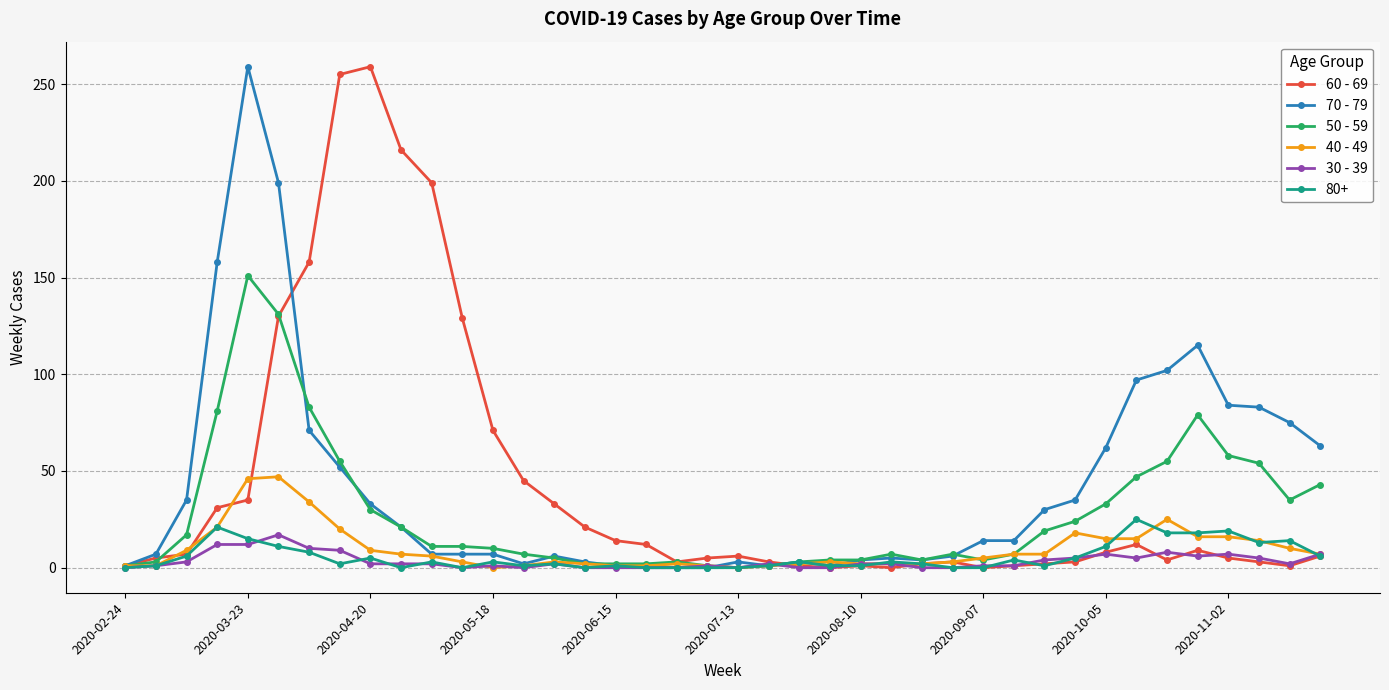

What is the maximum value shown in the chart?

259